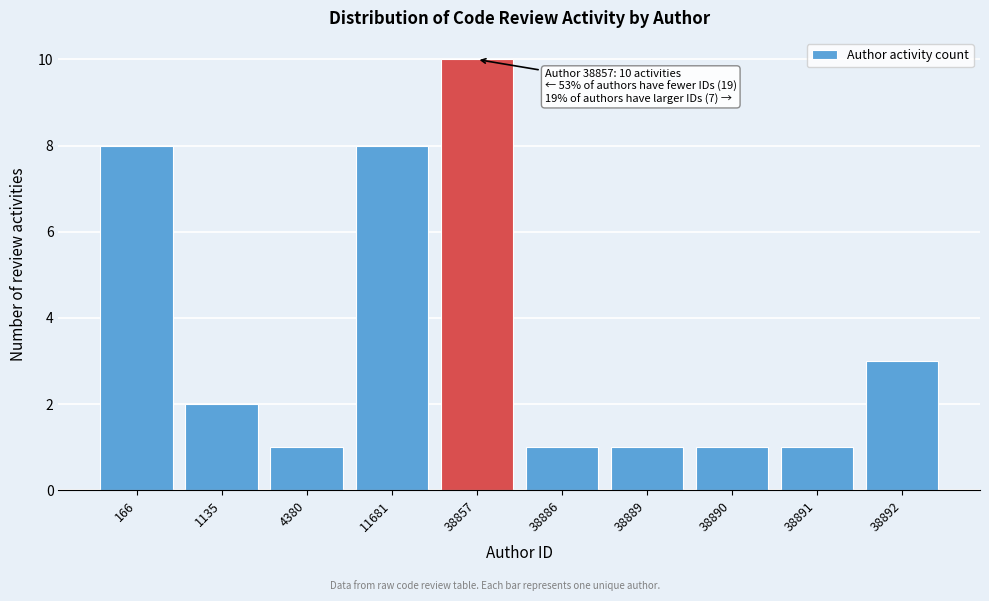

Reading left to right, extract all data points from this chart.

8	2	1	8	10	1	1	1	1	3